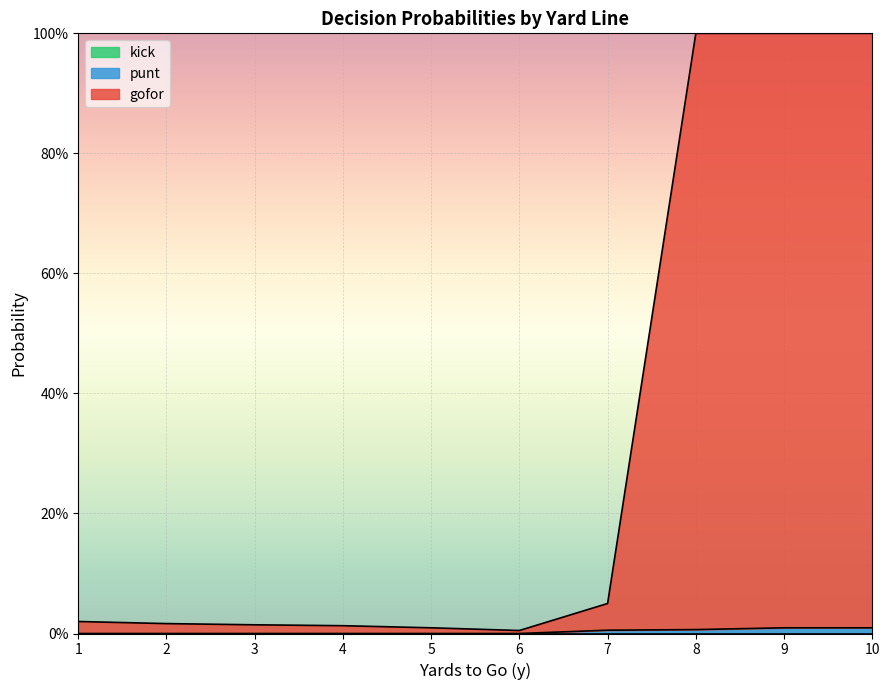

True or false: gofor and punt cross at least once.

False